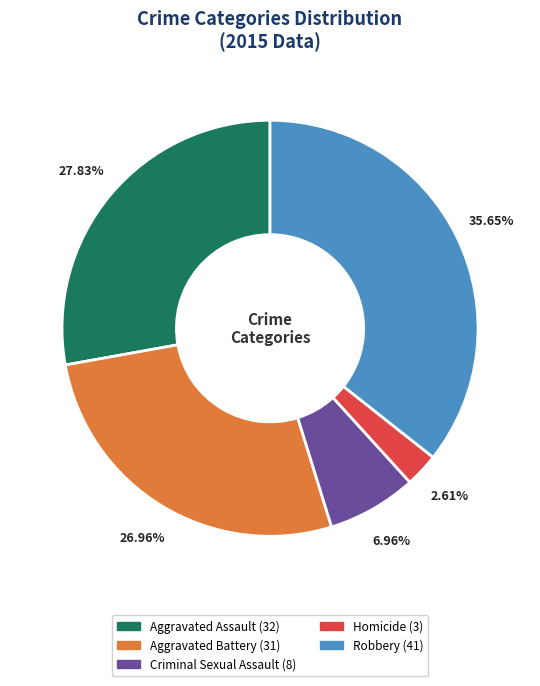

Which category has the biggest portion of the pie?

Robbery